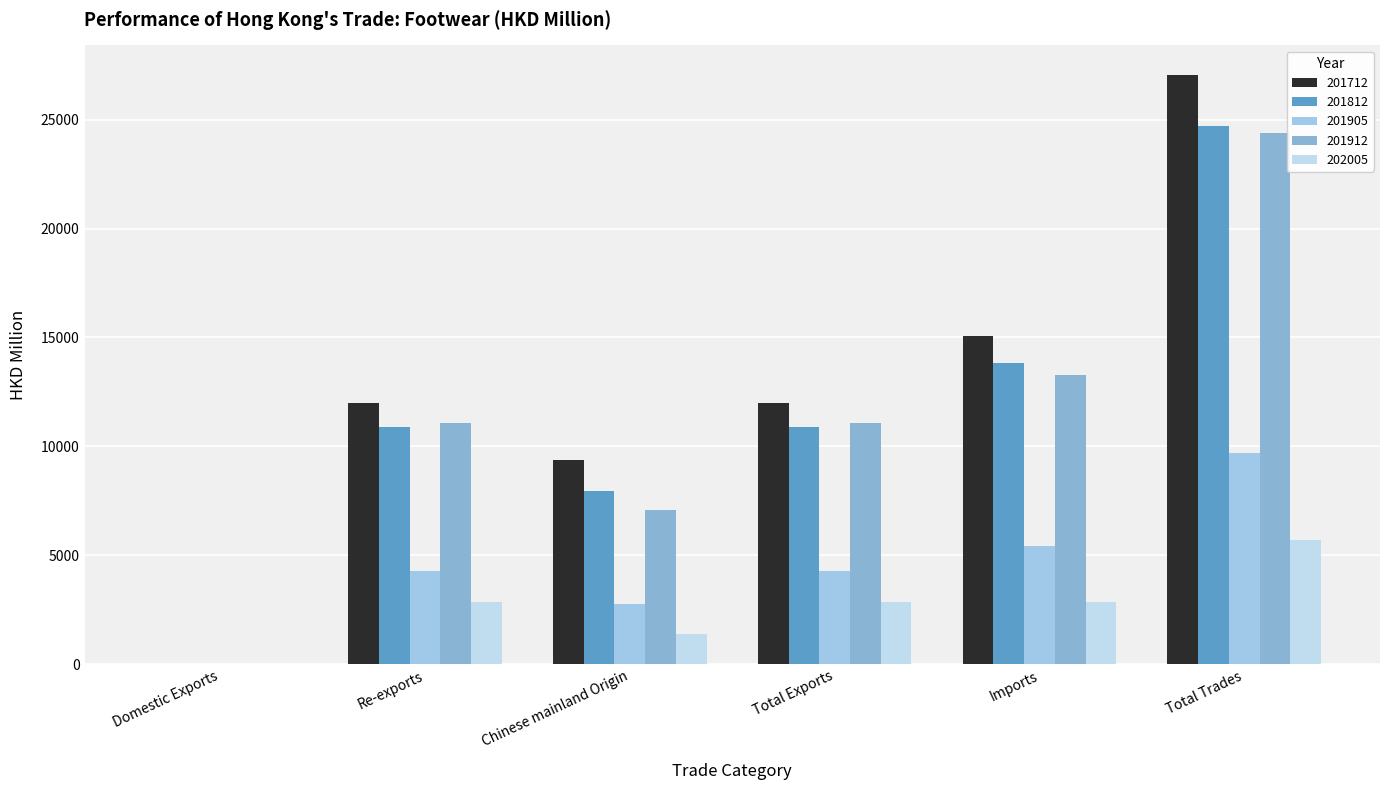

What value does the 201812 series have at Re-exports?

10872.3